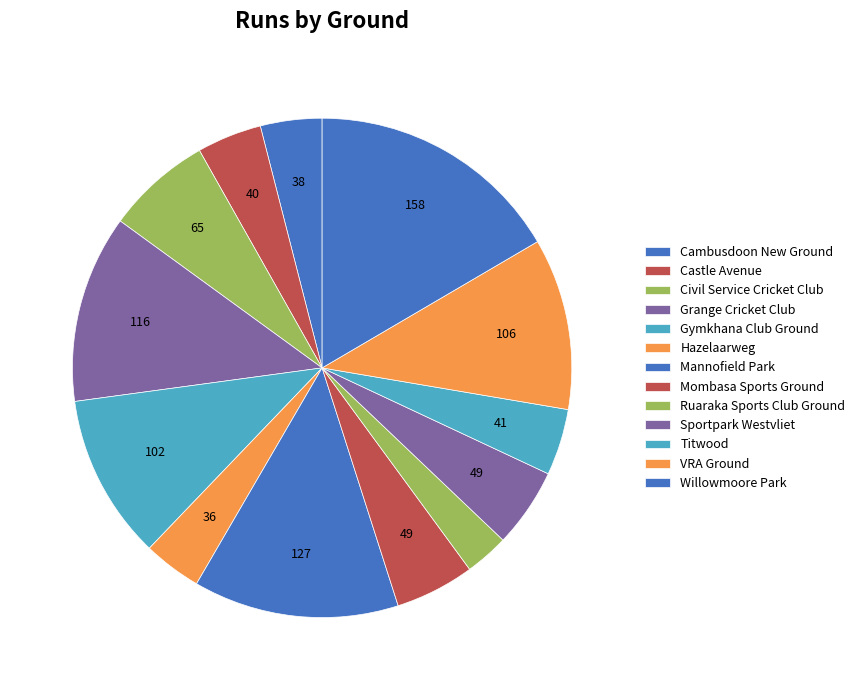

Combined, do Hazelaarweg and Cambusdoon New Ground account for over 50%?

No